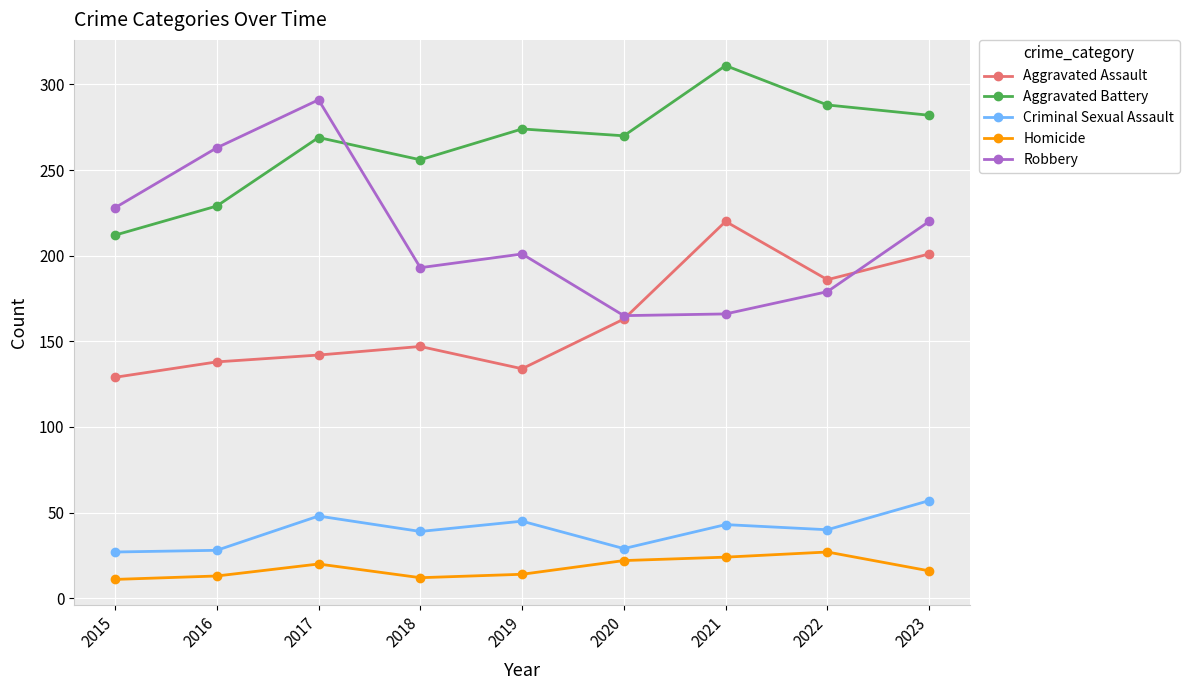

At which label is Aggravated Battery closest to 261?

2018